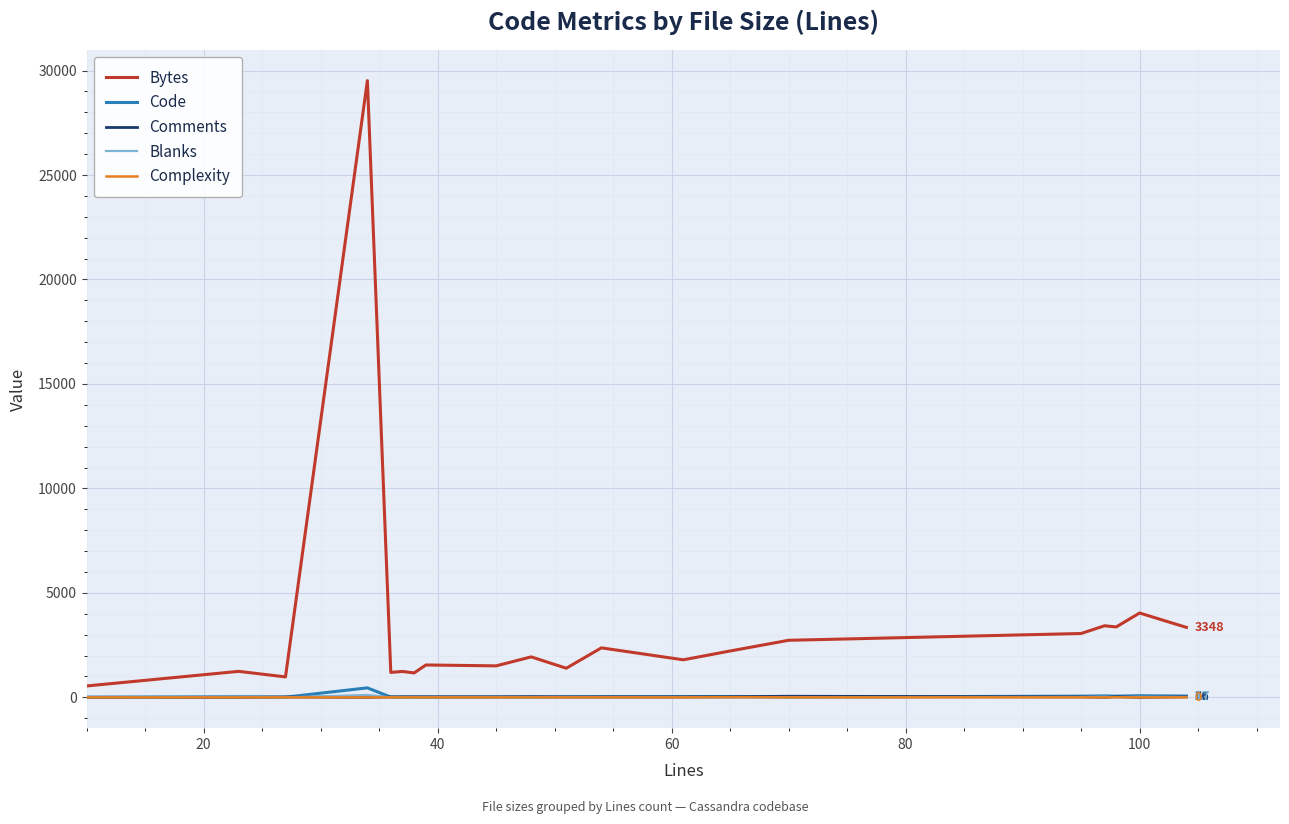

Which series has the largest range (max minus min)?

Bytes